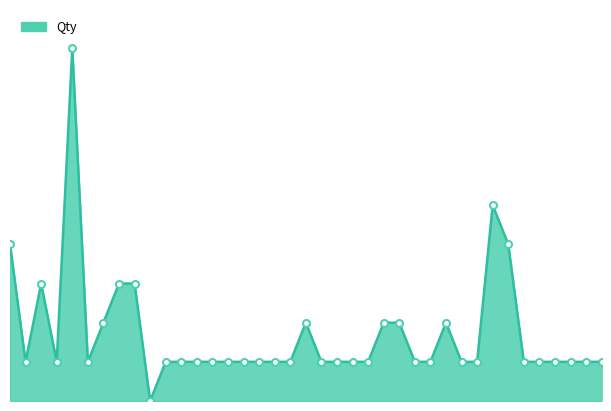

Does the chart display data point markers on the line(s)?

No